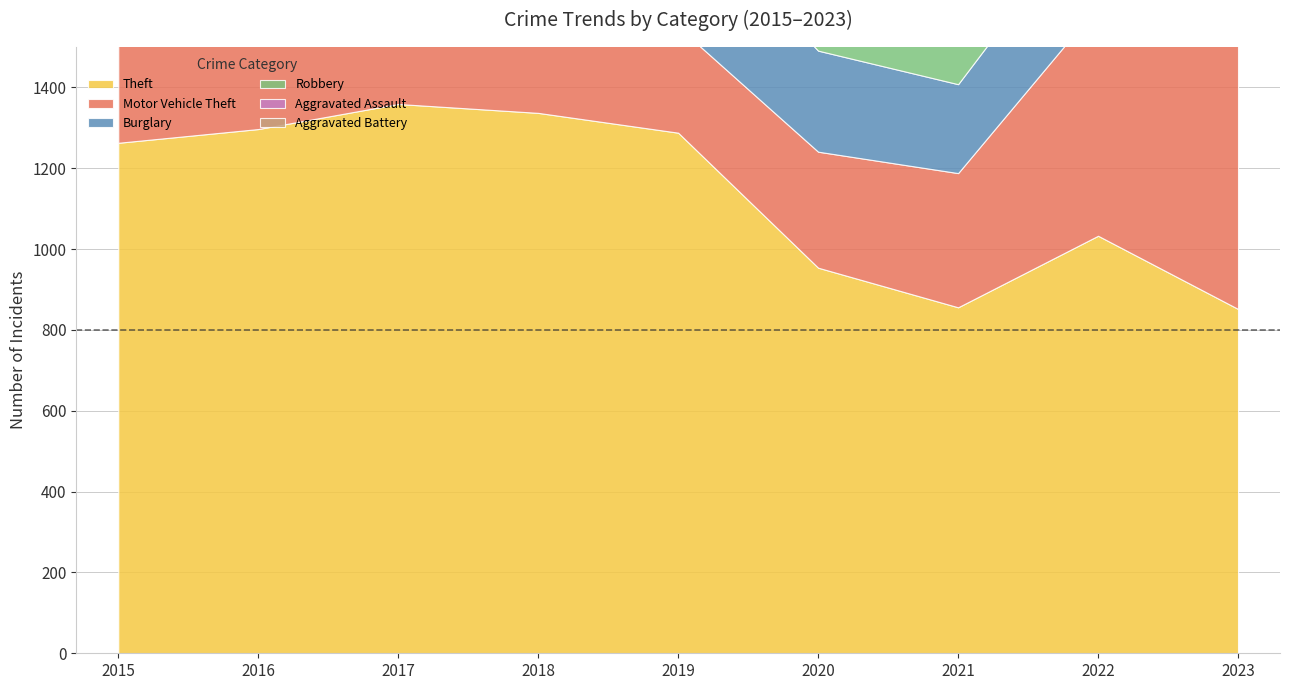

Read the Theft value at 2017, to the nearest 50.

1350